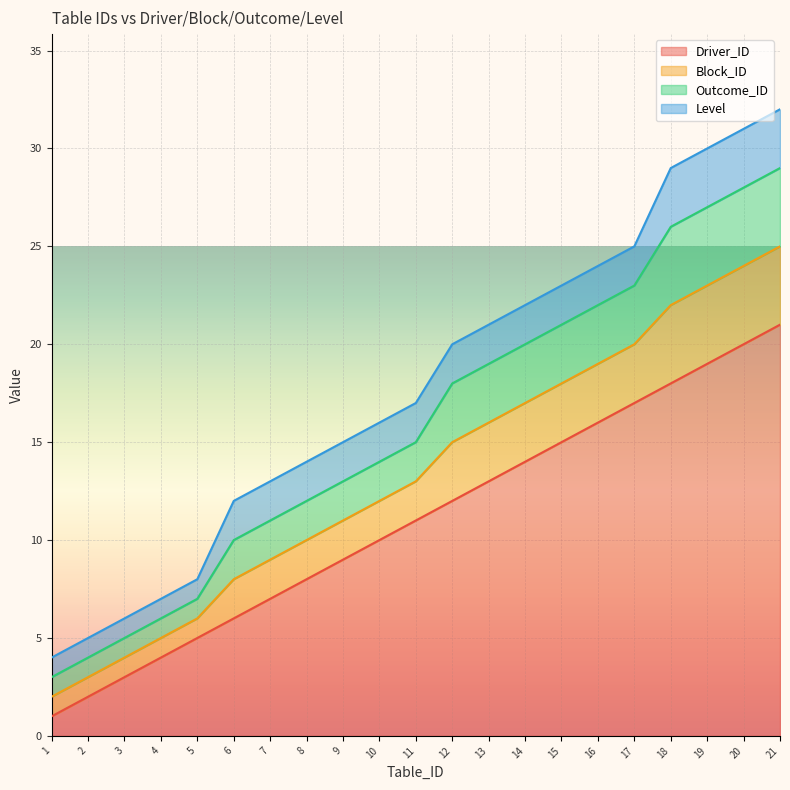

What is the value of the Outcome_ID point at the 18th from the left?

26